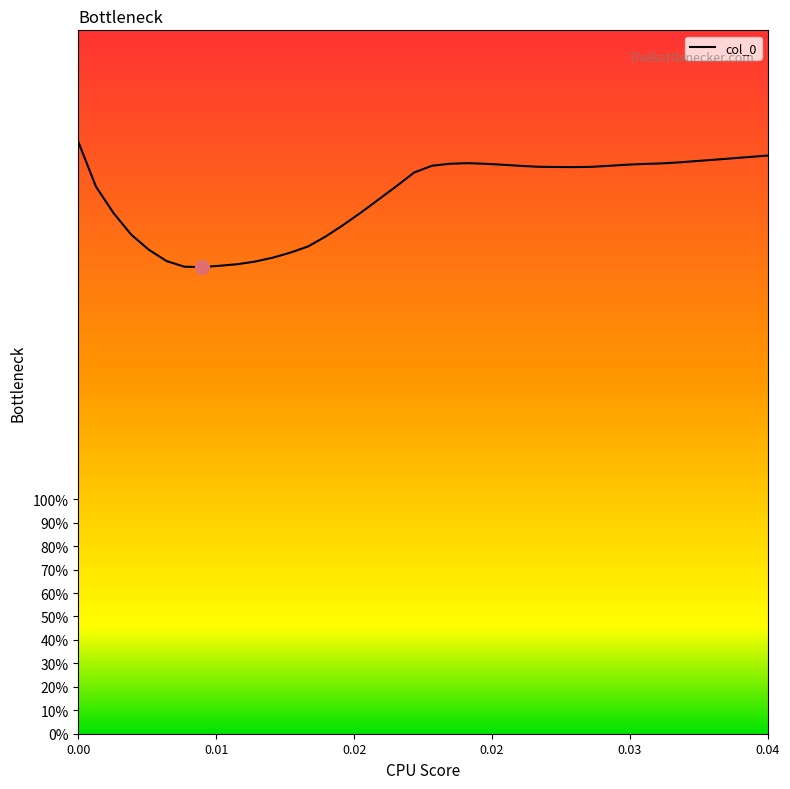

What is the minimum value shown in the chart?

2.0